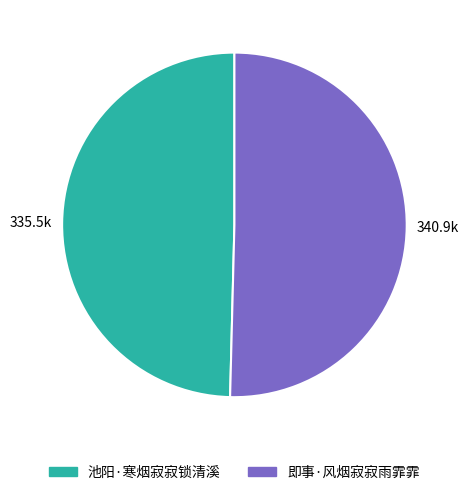

What is the largest slice in the pie chart?

即事·风烟寂寂雨霏霏